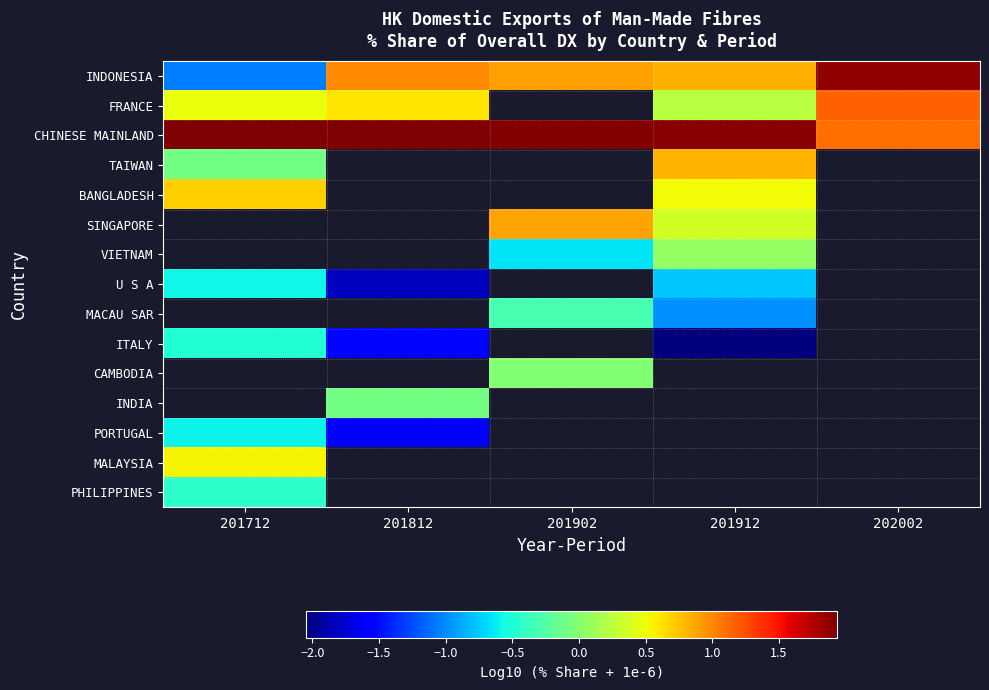

Where is BANGLADESH nearest to the value 0?

201912